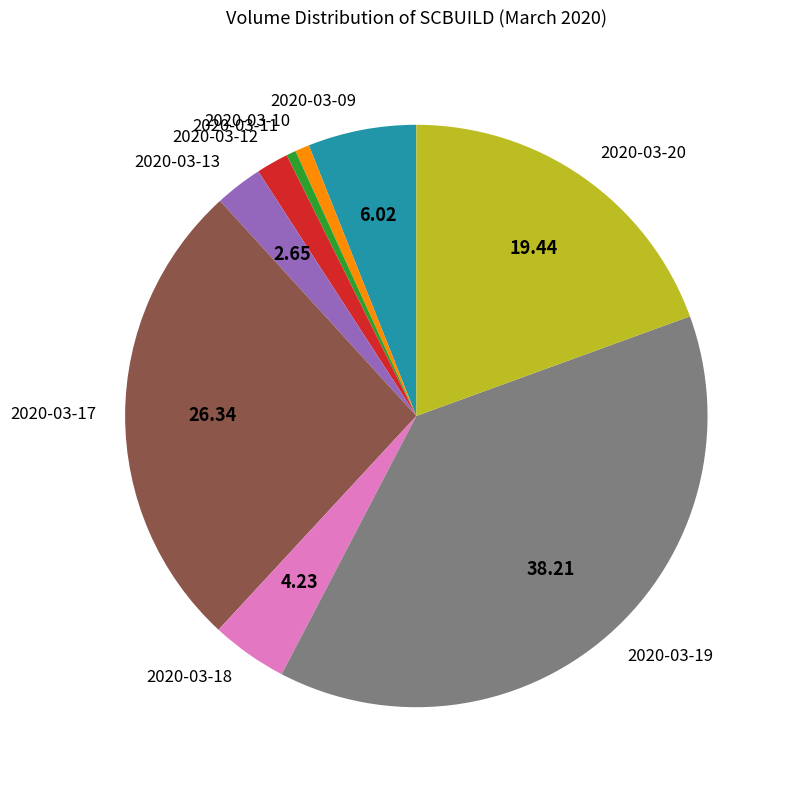

True or false: 2020-03-17 accounts for 35% of the total.

False